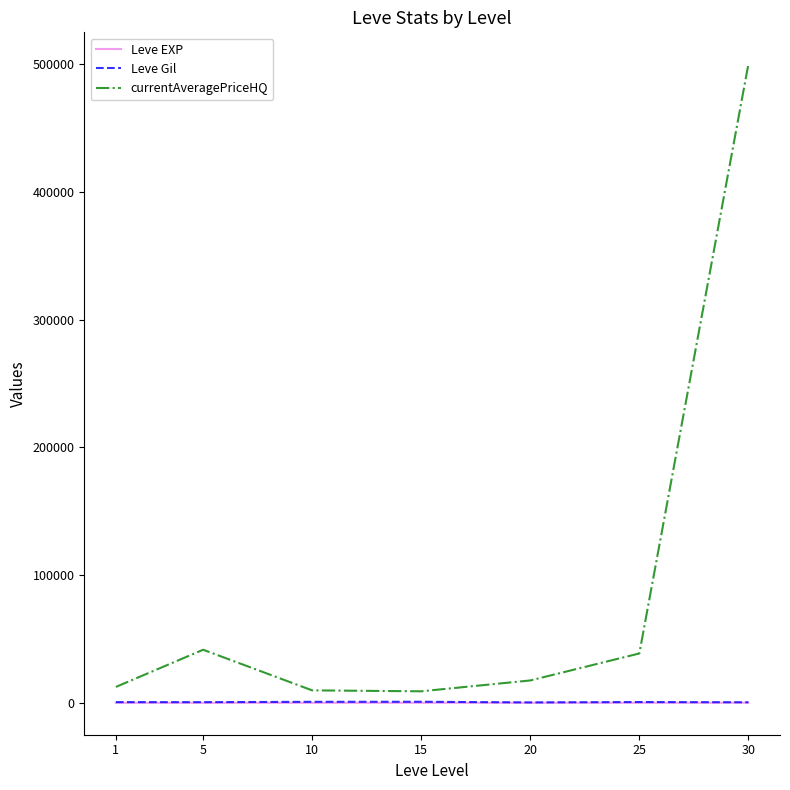

Which category has the highest value in the currentAveragePriceHQ series?

30